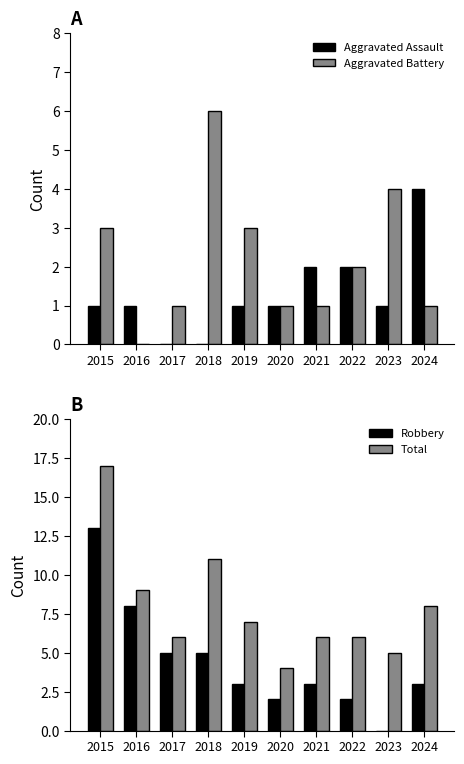

The Total series shows 7 at 2023. True or false?

False